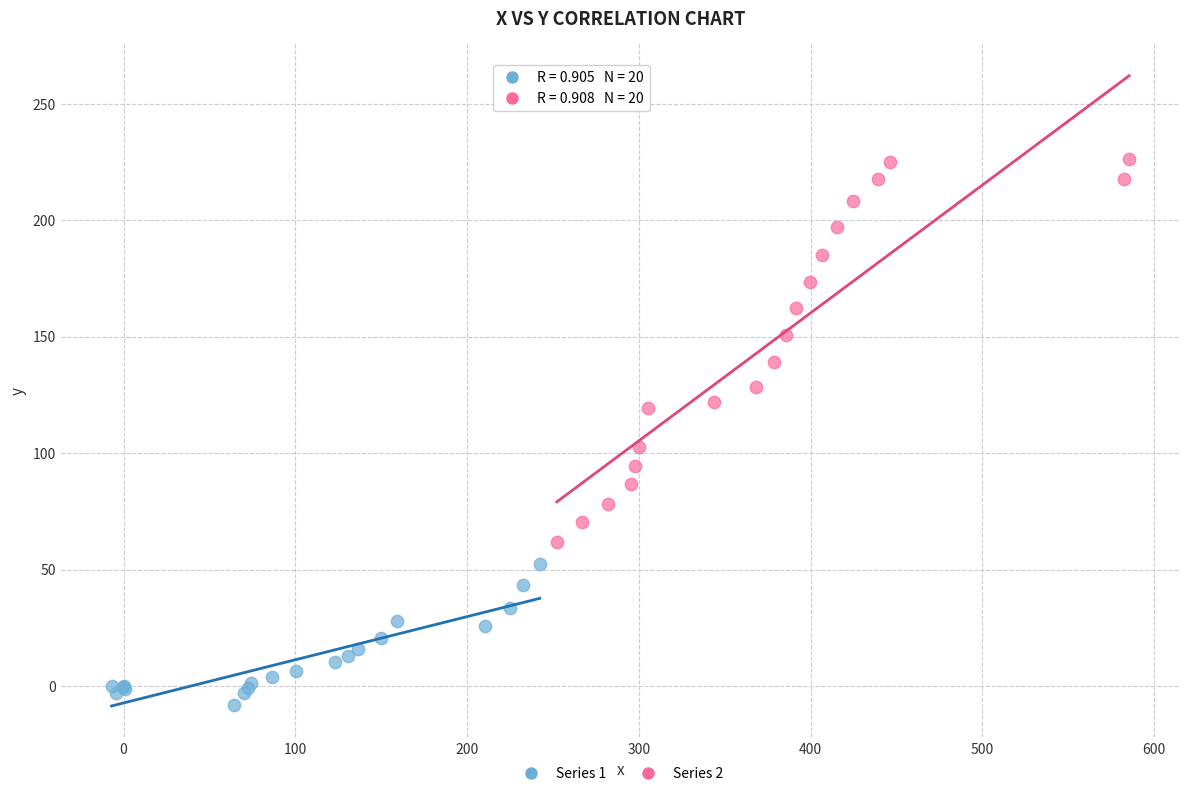

What are all the series names shown in the legend?

Series 1, Series 2